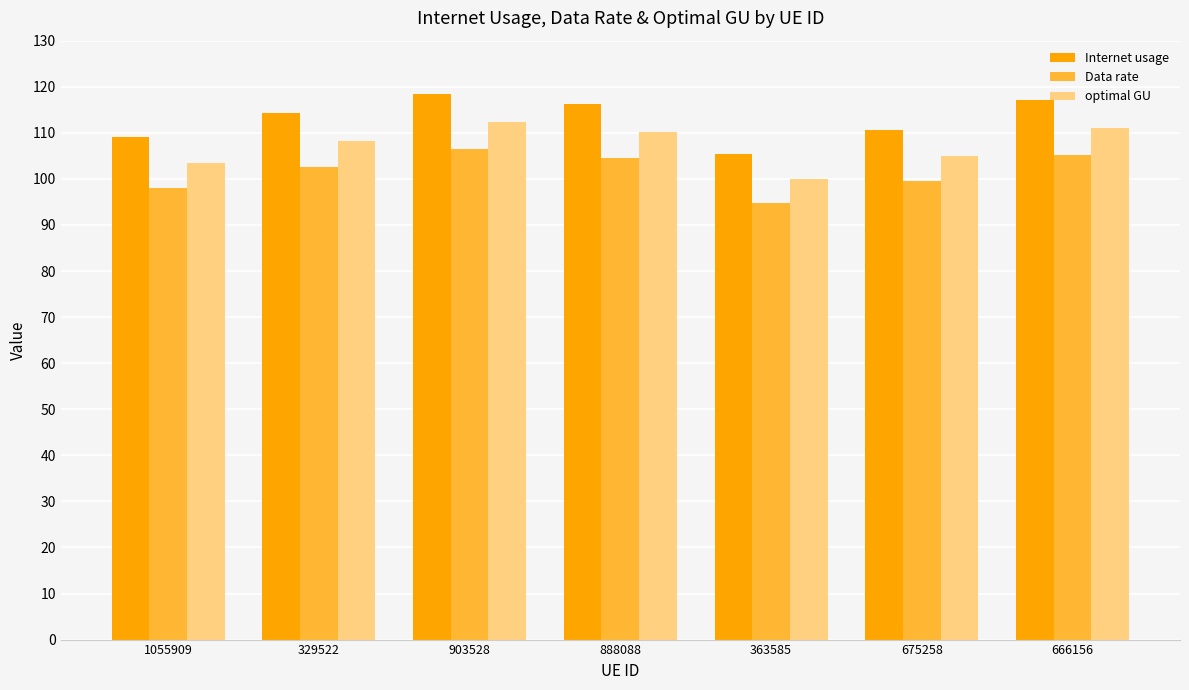

What is the smallest value displayed?

94.7